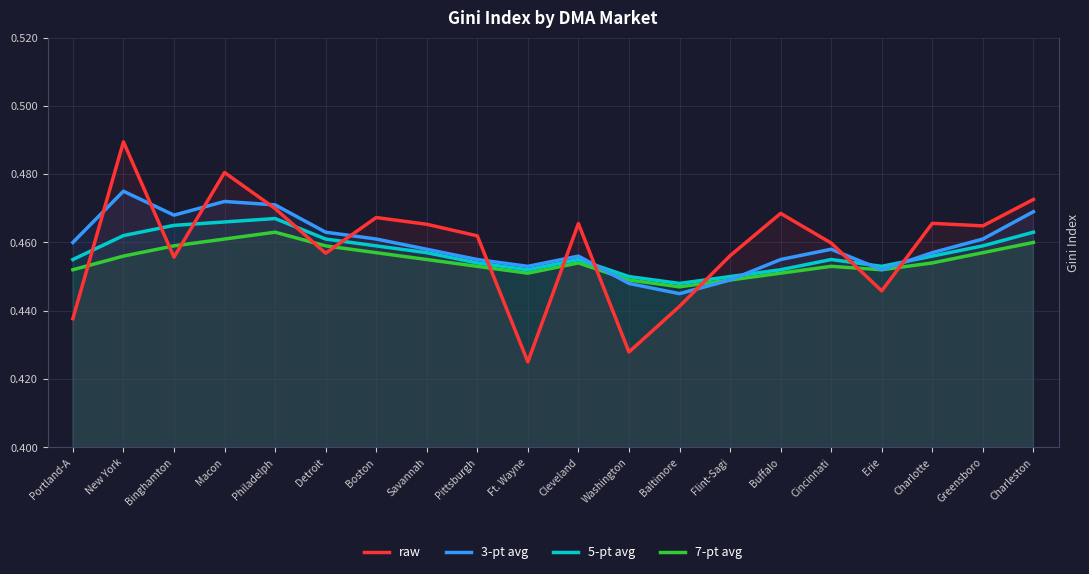

Rank the series by their maximum value, from highest to lowest.

raw, 3-pt avg, 5-pt avg, 7-pt avg